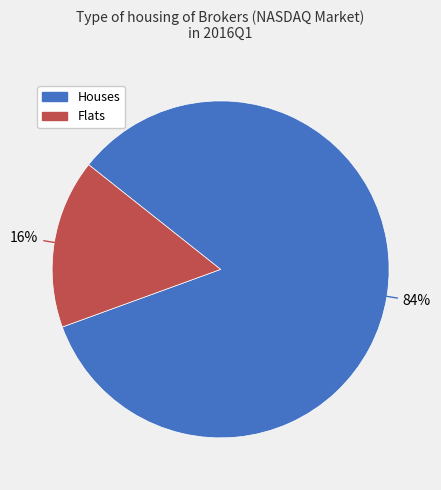

Does any single category account for the majority?

Yes